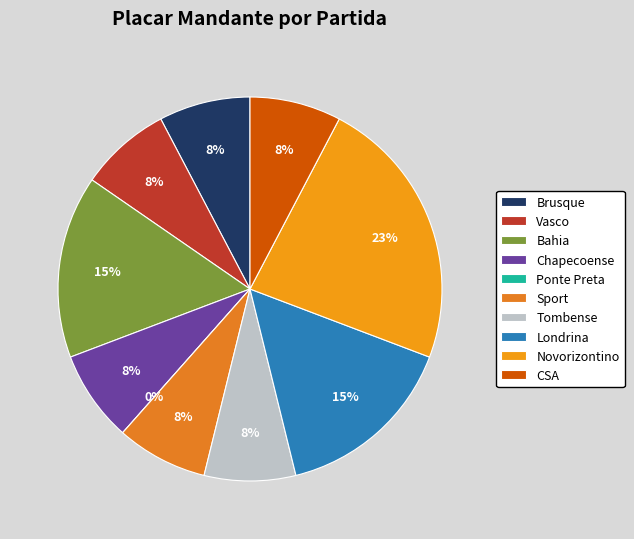

Is it true that Sport is 8% of the pie?

True